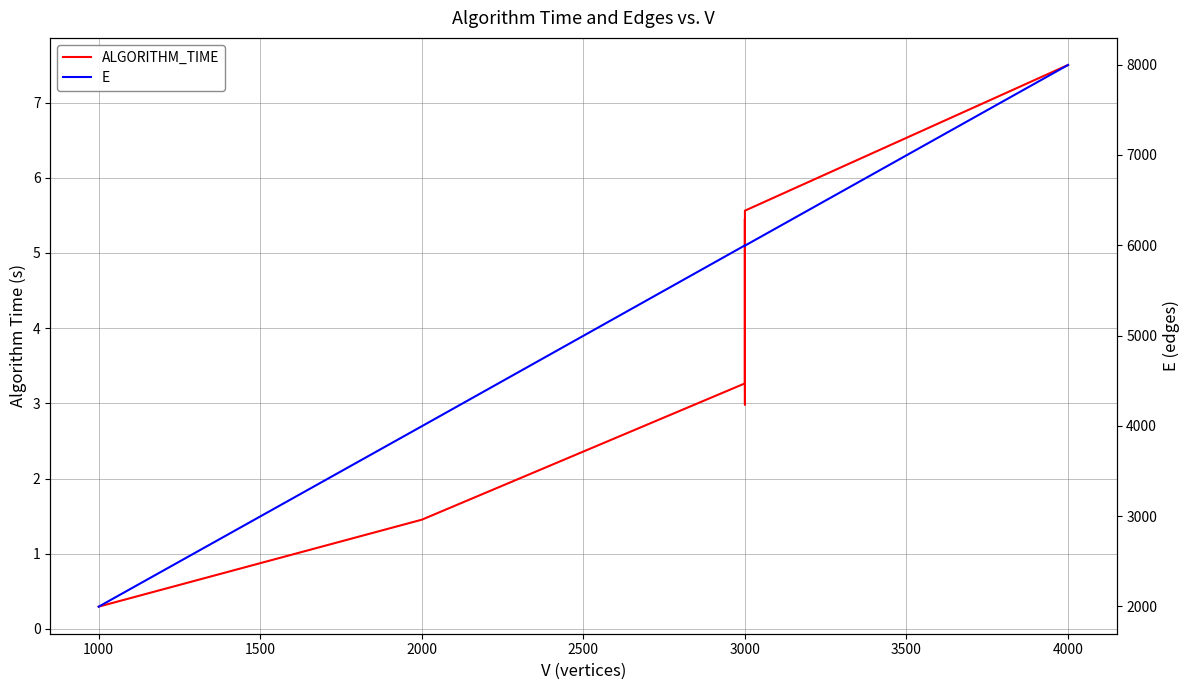

True or false: ALGORITHM_TIME and E intersect in this chart.

False